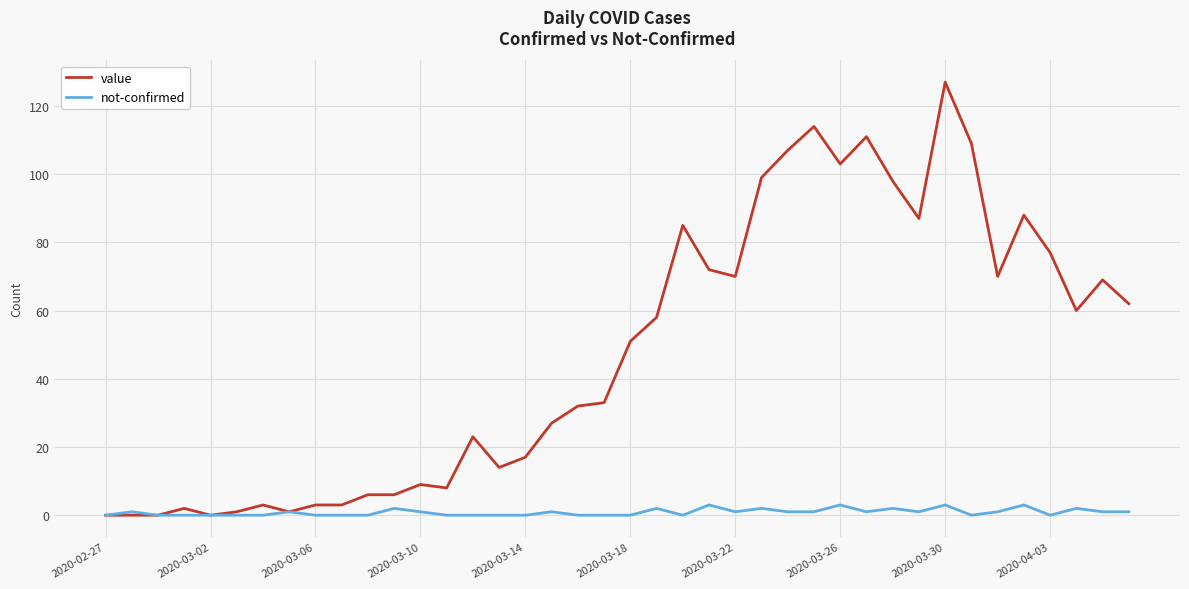

Rank the series by their maximum value, from lowest to highest.

not-confirmed, value